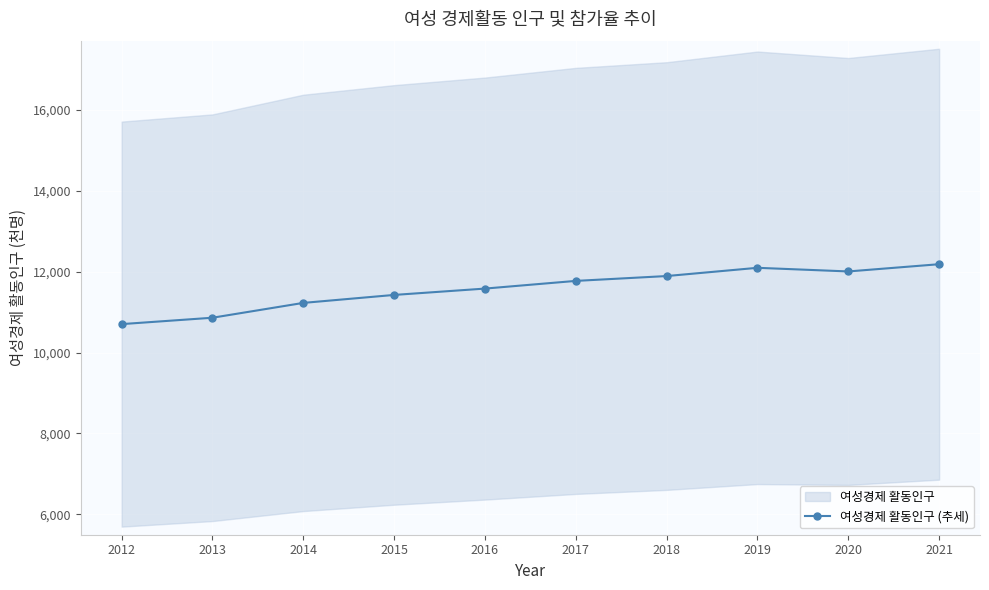

Rank the categories by value from highest to lowest.

2021, 2019, 2020, 2018, 2017, 2016, 2015, 2014, 2013, 2012